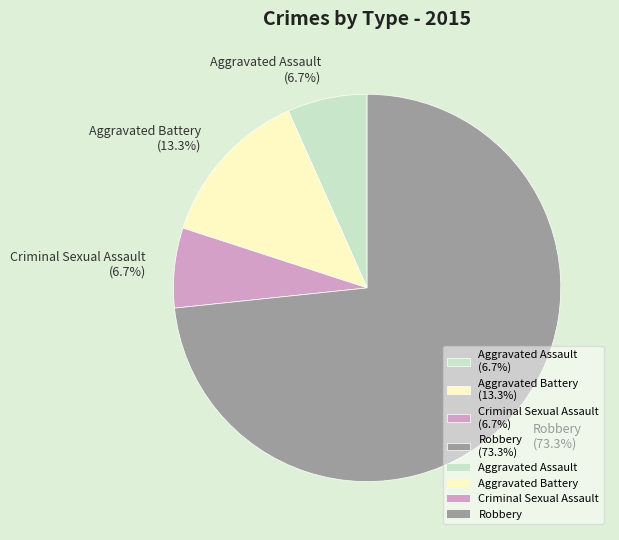

Is there a majority slice in this chart?

Yes